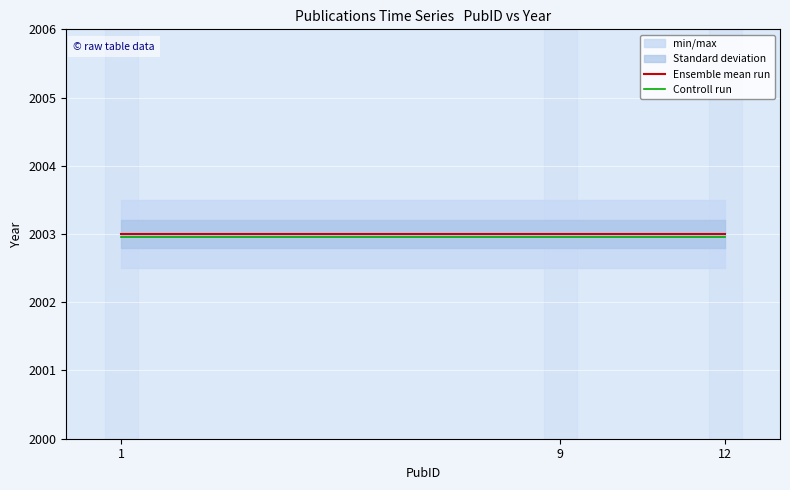

What is the value of the Controll run point at the 1st from the left?

2003.0